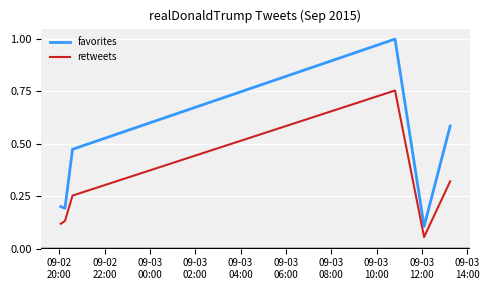

Which series has the widest spread of values?

favorites